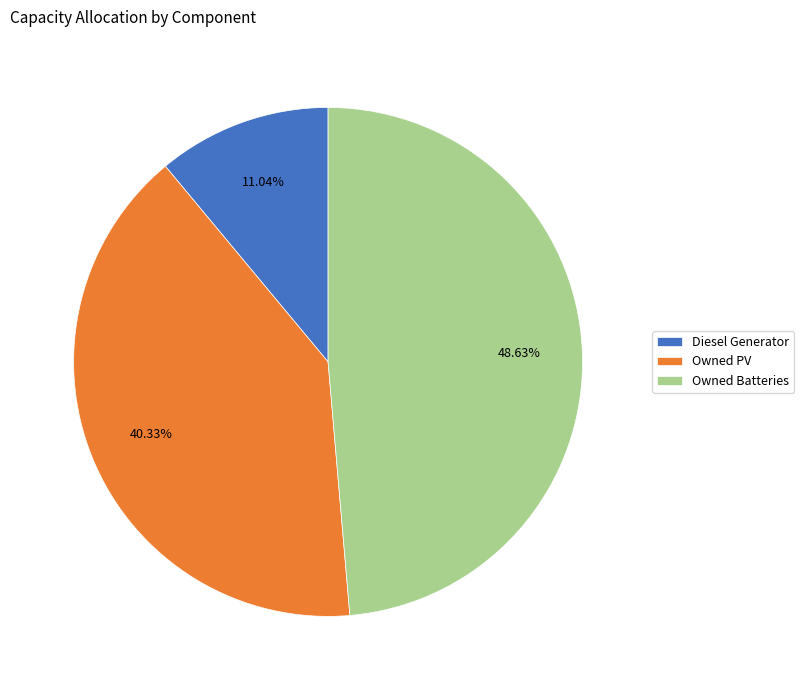

To the nearest percent, what is the average slice percentage?

33%